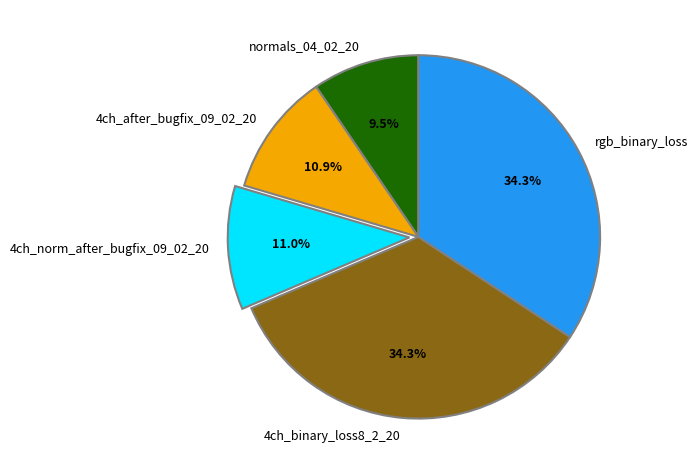

What is the smallest slice in the pie chart?

normals_04_02_20